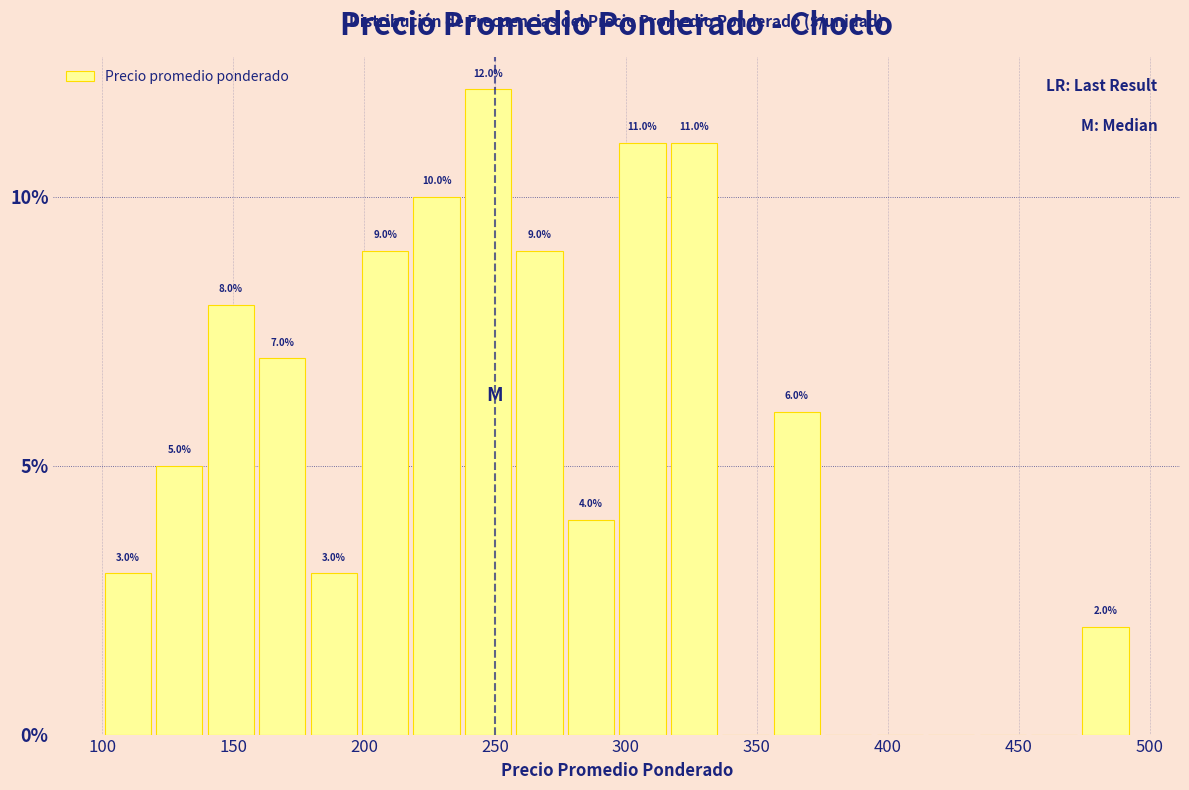

Around what value on the x-axis is the tallest bar? Give the approximate position of its centre, as read against the axis.

245